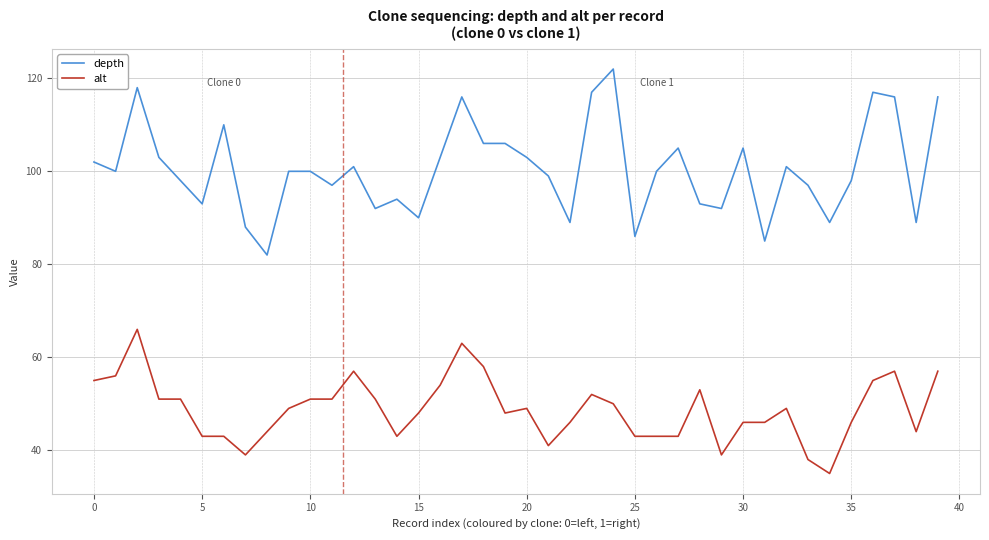

What is the difference between the maximum and minimum values in the depth series?

40